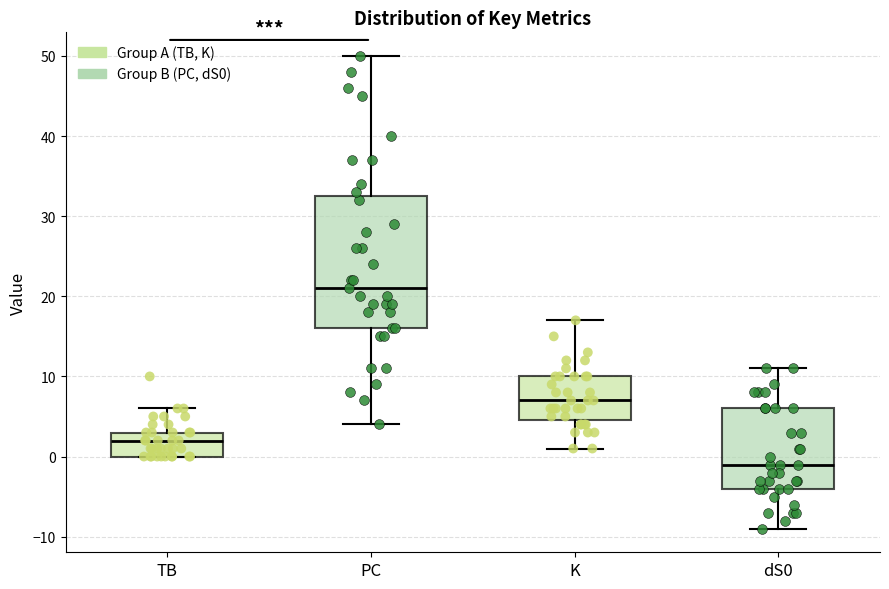

Comparing the boxes themselves (not the whiskers), which one is the tallest?

PC